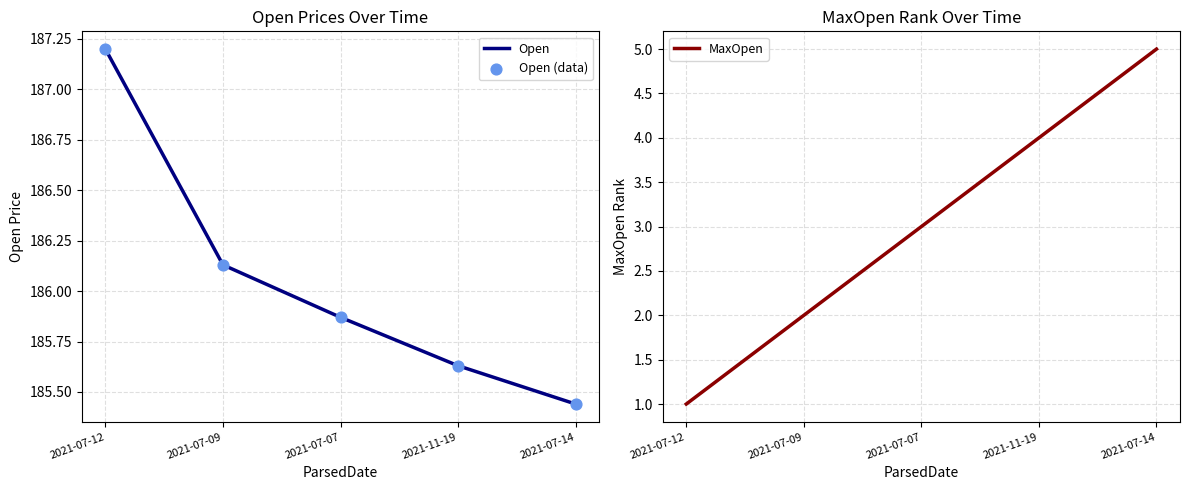

Which series has the largest total across all categories?

Open